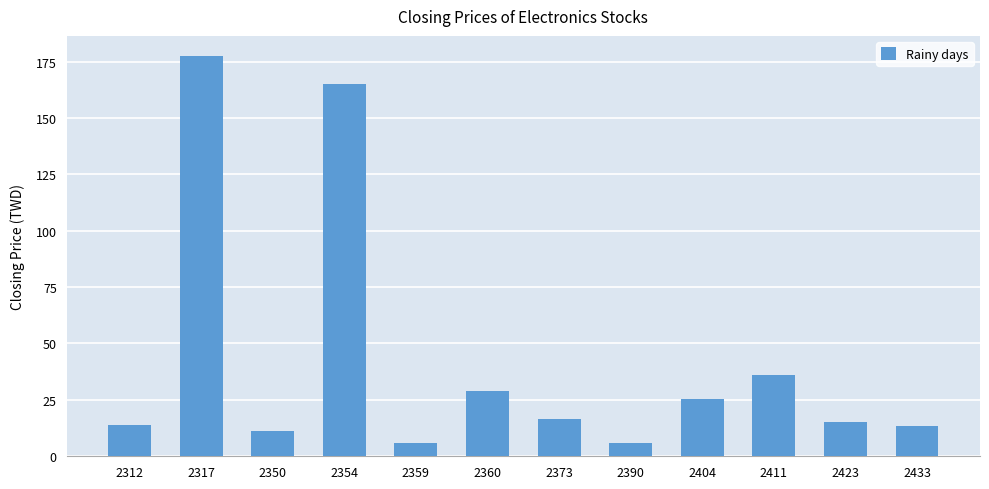

Approximately how many times larger is the value at 2390 compared to 2433?

0.5